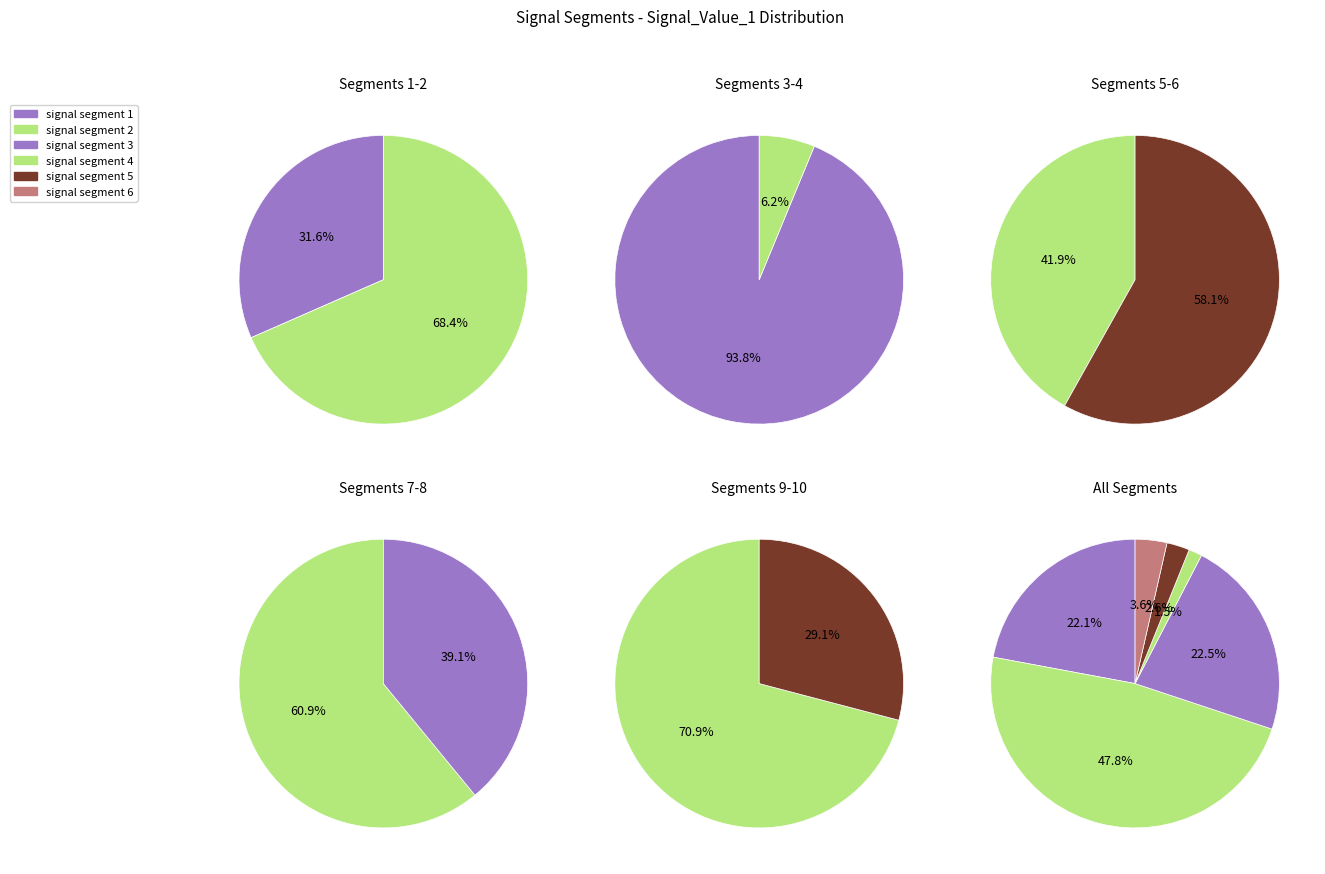

Combined, do signal segment 3 and signal segment 4 account for over 50%?

No